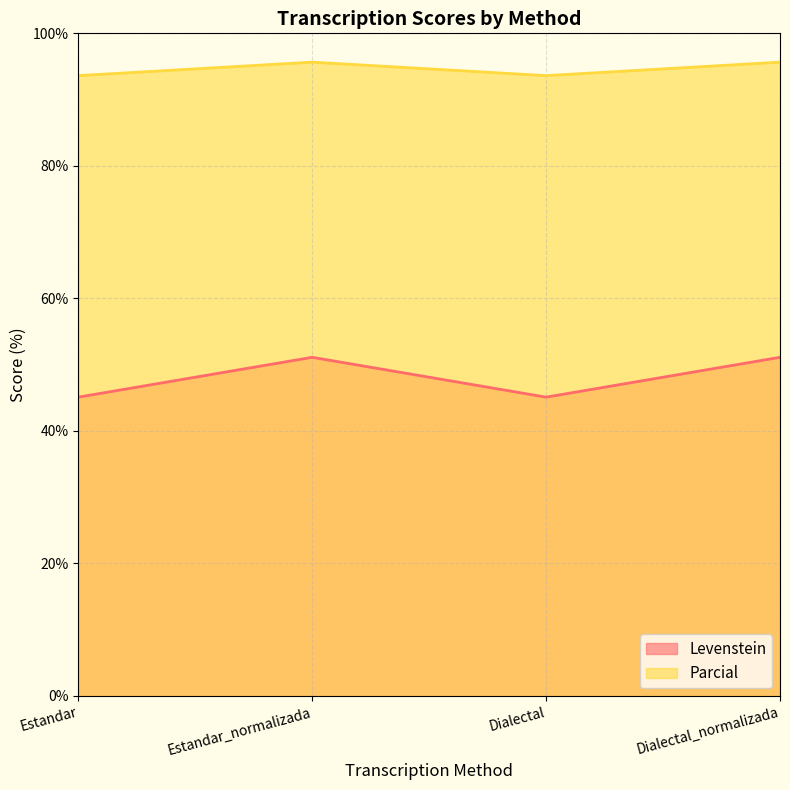

List the series in order of their peak value, highest first.

Parcial, Levenstein